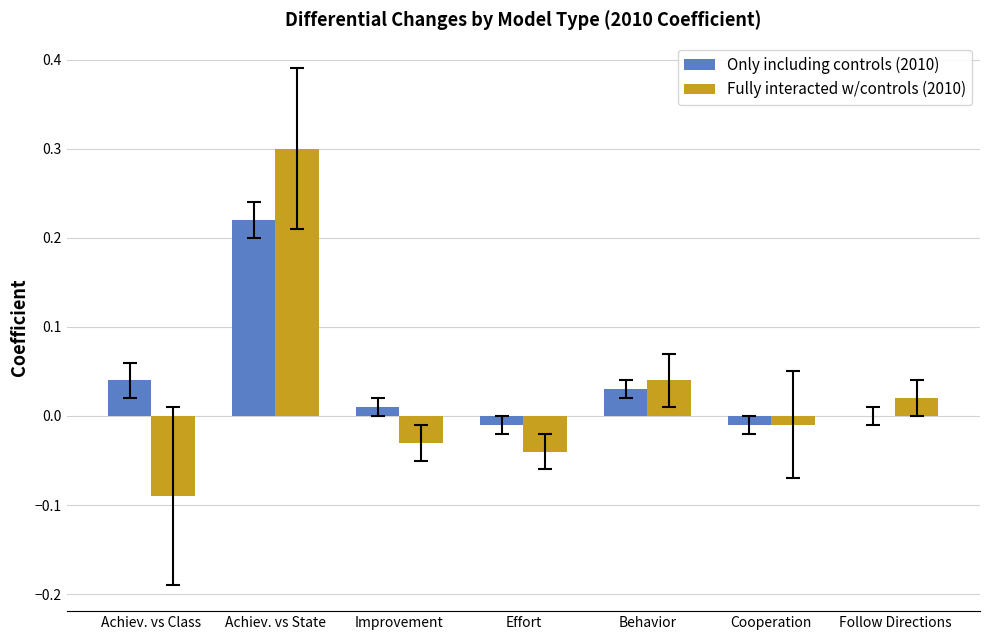

How many distinct data groups are displayed?

2